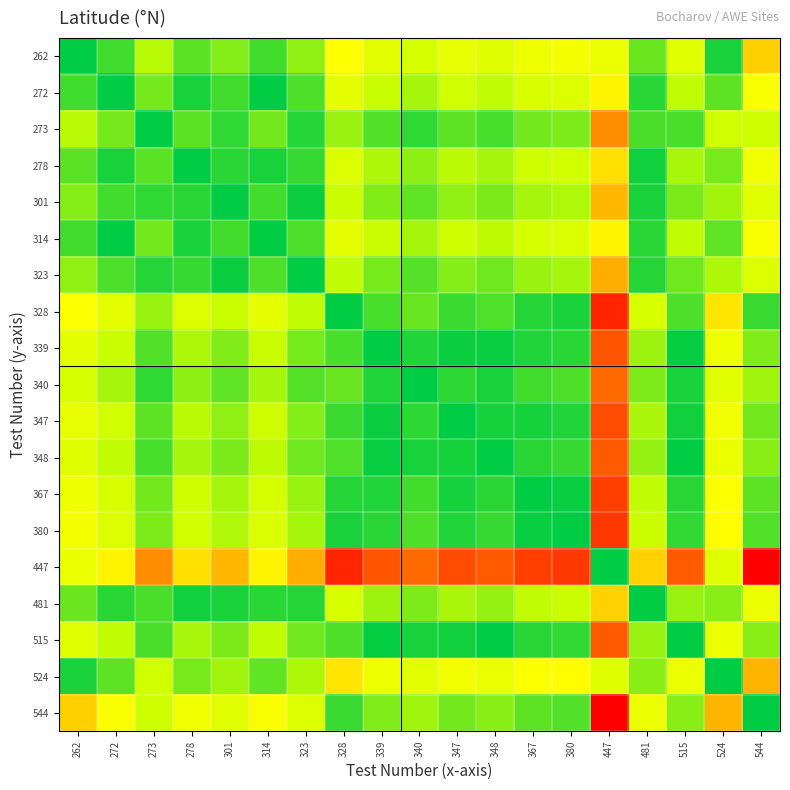

Which series has the largest total across all categories?

447